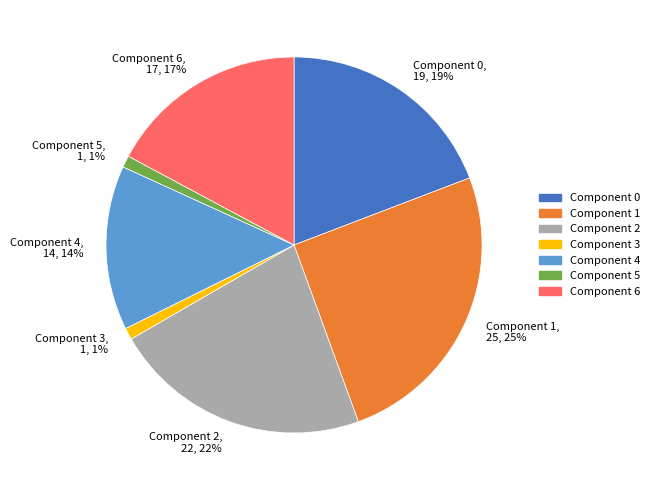

To the nearest percent, what percentage of the pie is Component 5, 1, 1%?

1%